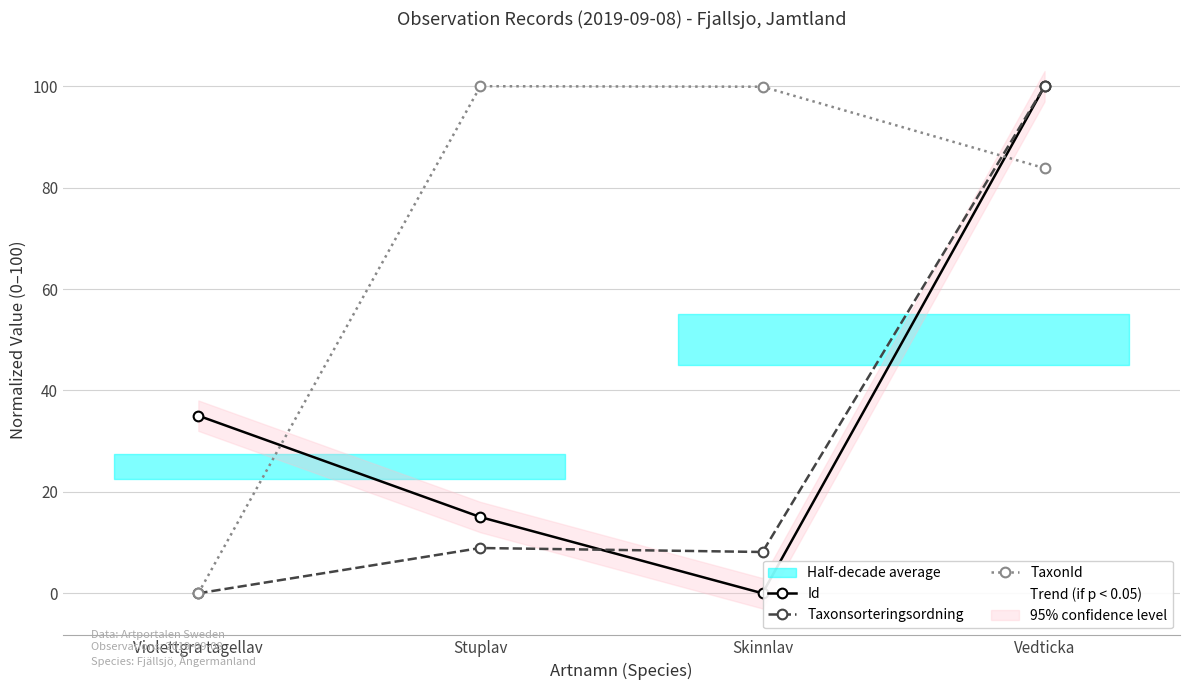

Which series has the largest range (max minus min)?

Id